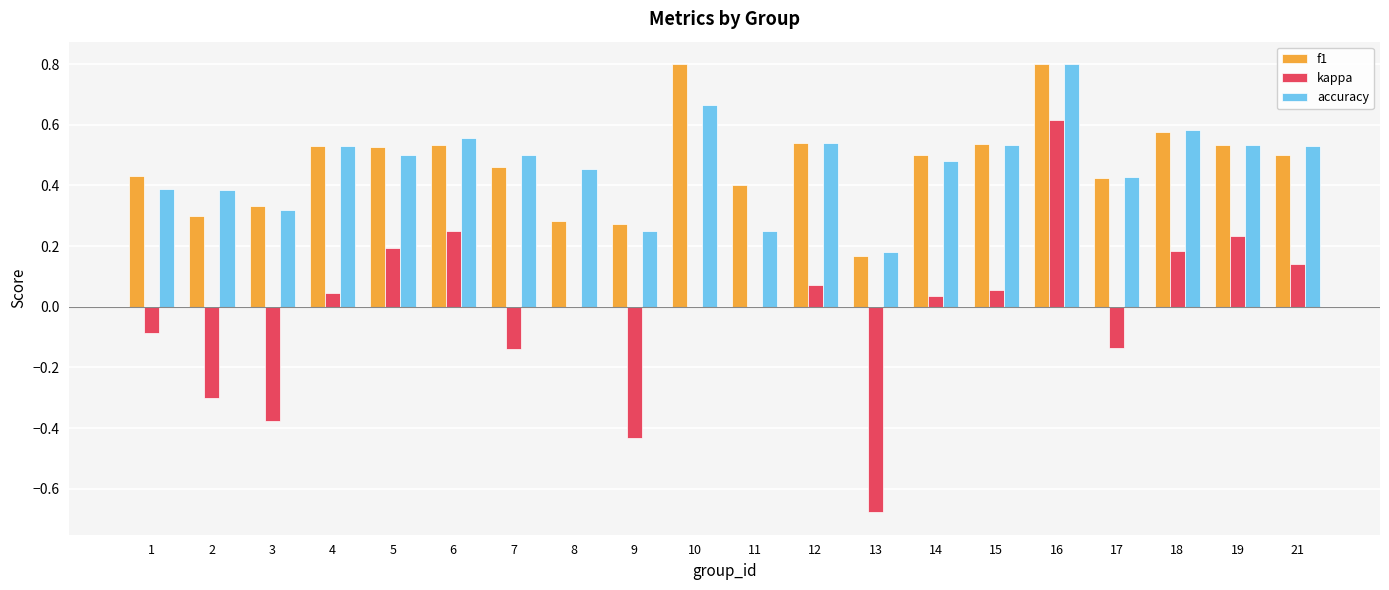

What is the total value across all series at 7?

0.8